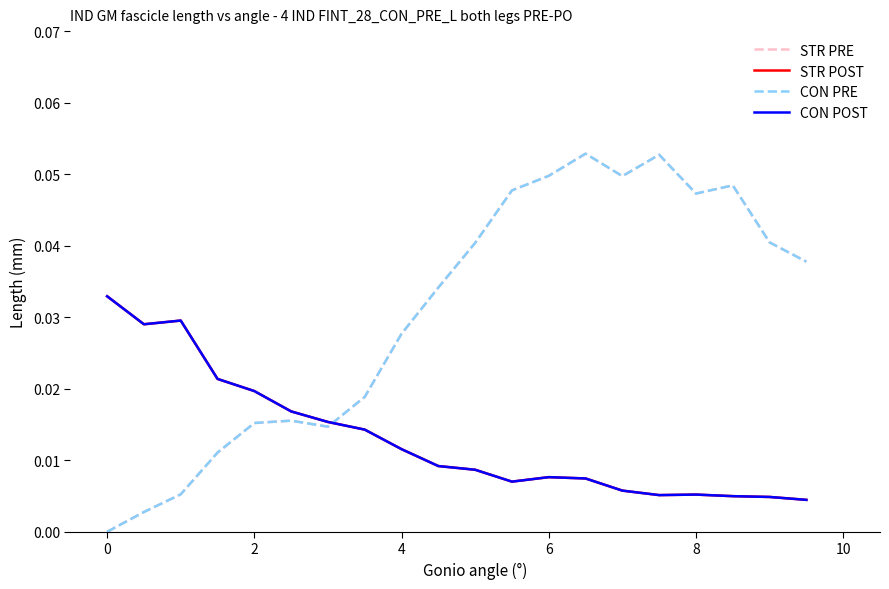

Is this an area chart (filled region under the line)?

No